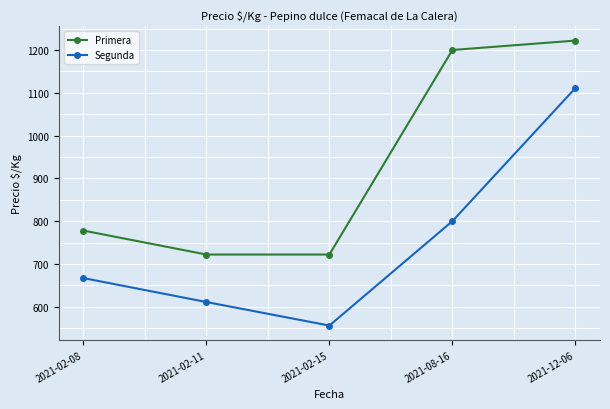

The Primera series shows 778 at 2021-02-08. True or false?

True